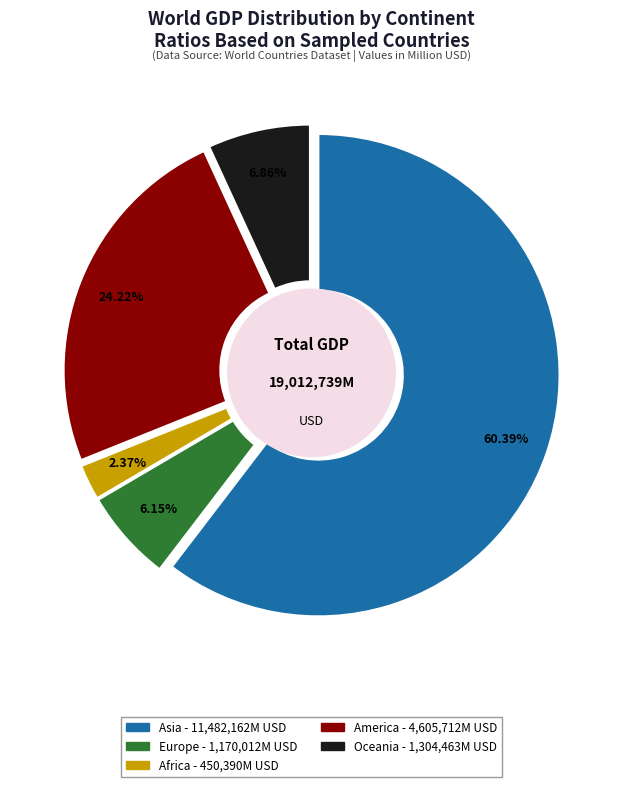

Which category has the biggest portion of the pie?

Asia